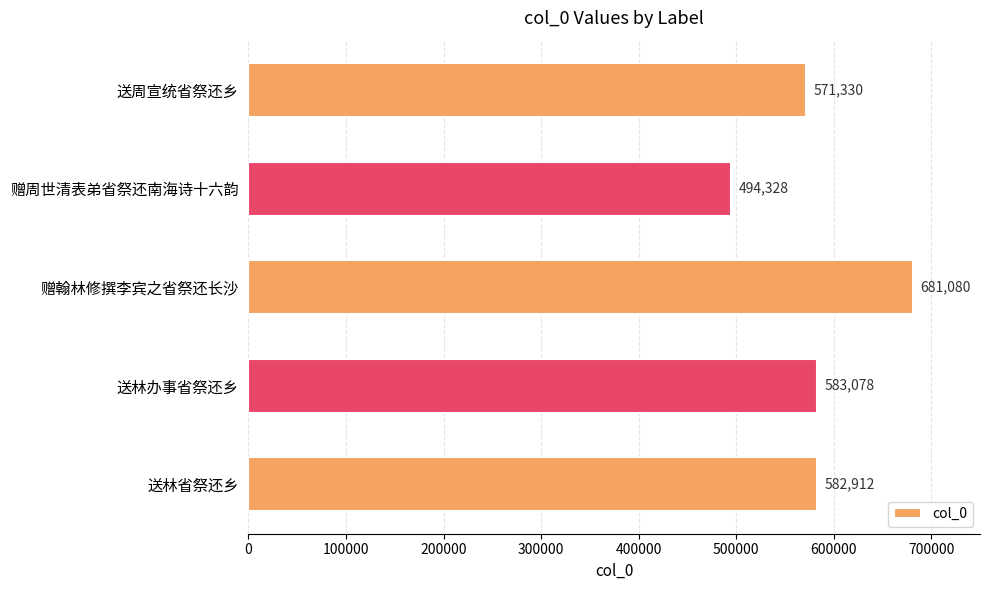

What position from the top is 送周宣统省祭还乡?

1